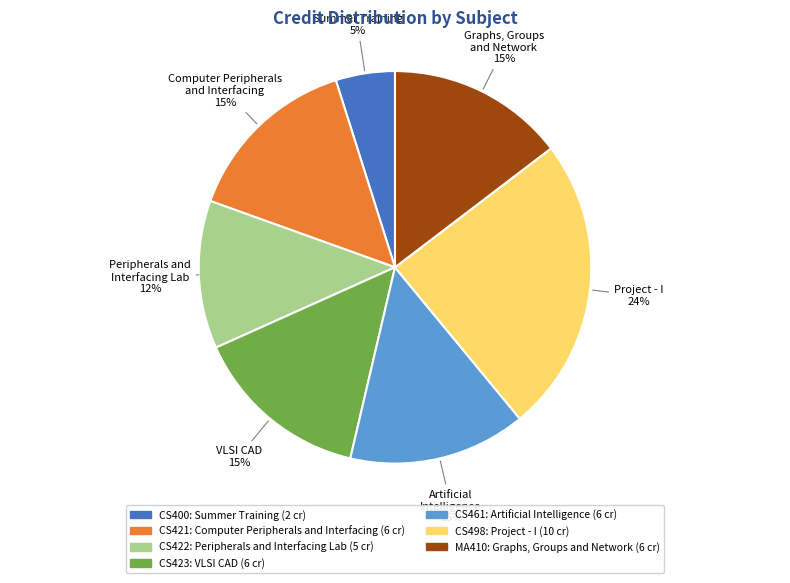

Which slice is the smallest?

Summer Training